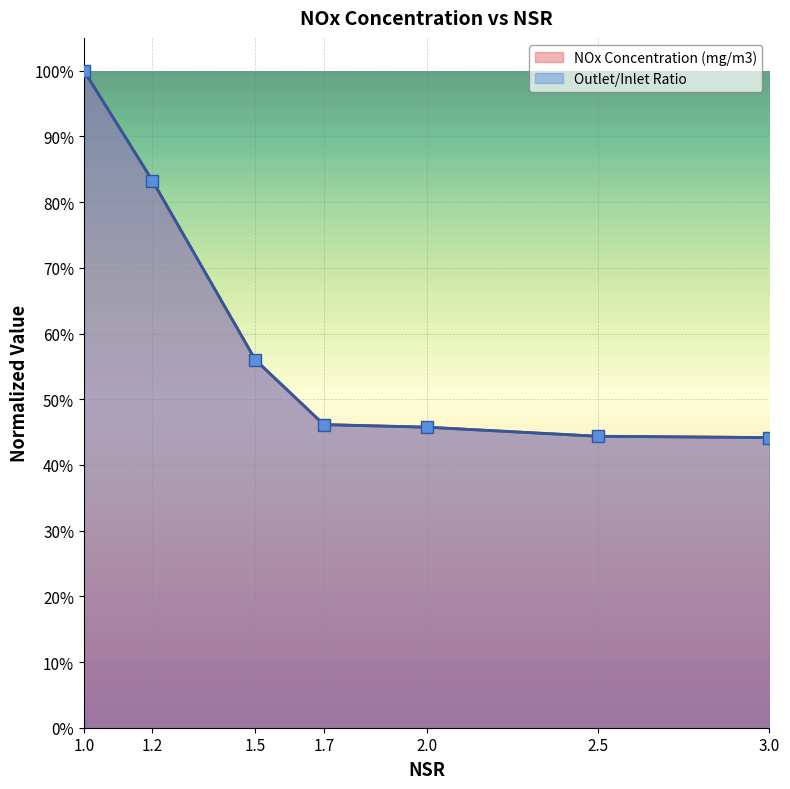

Which category has the lowest value in the Outlet/Inlet Ratio series?

3.0